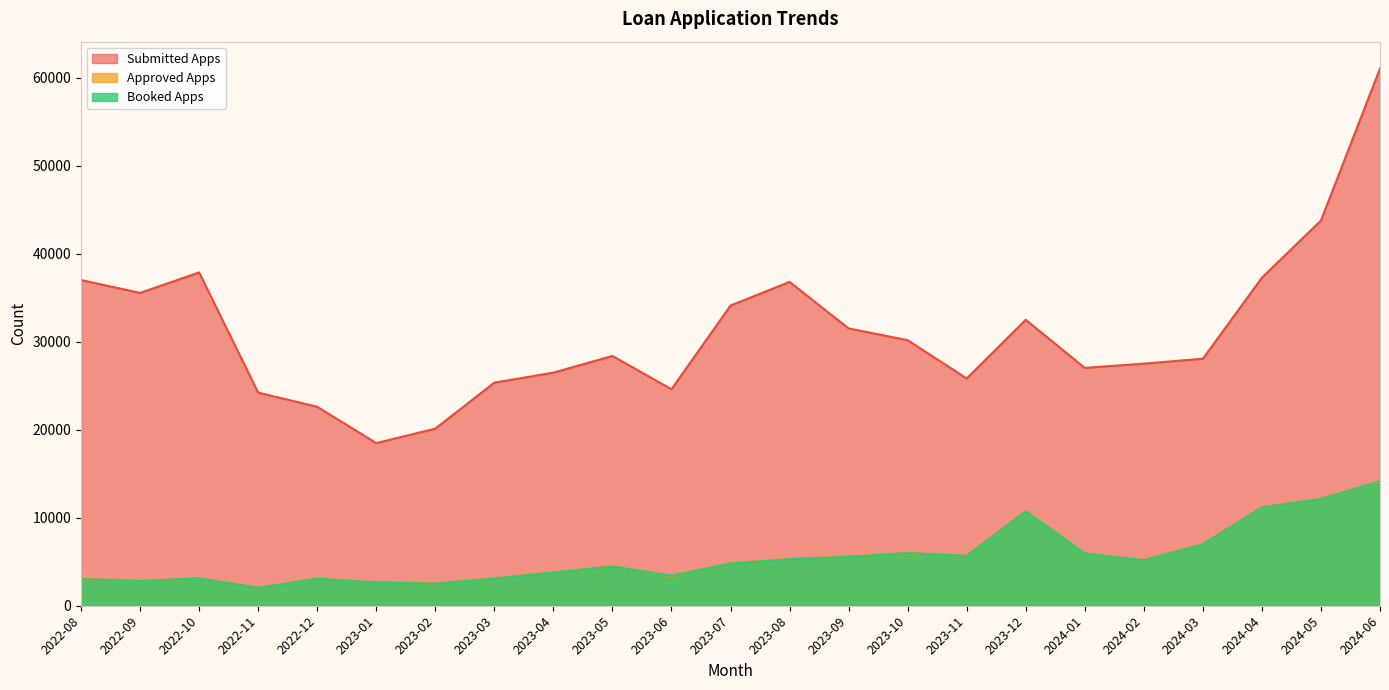

What is the average value of the Approved Apps series?

5542